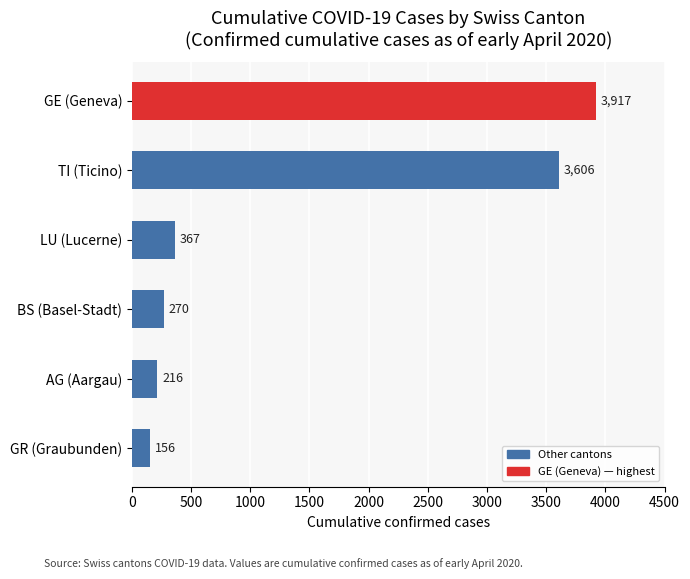

Which has a higher value, GE (Geneva) or LU (Lucerne)?

GE (Geneva)